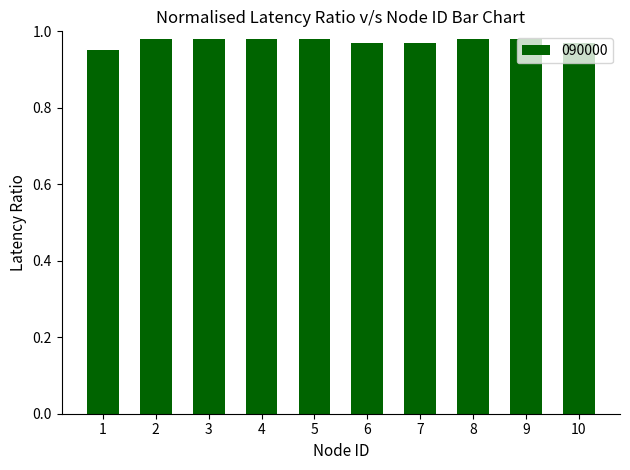

The chart shows a value of 0.5 at 1. True or false?

False